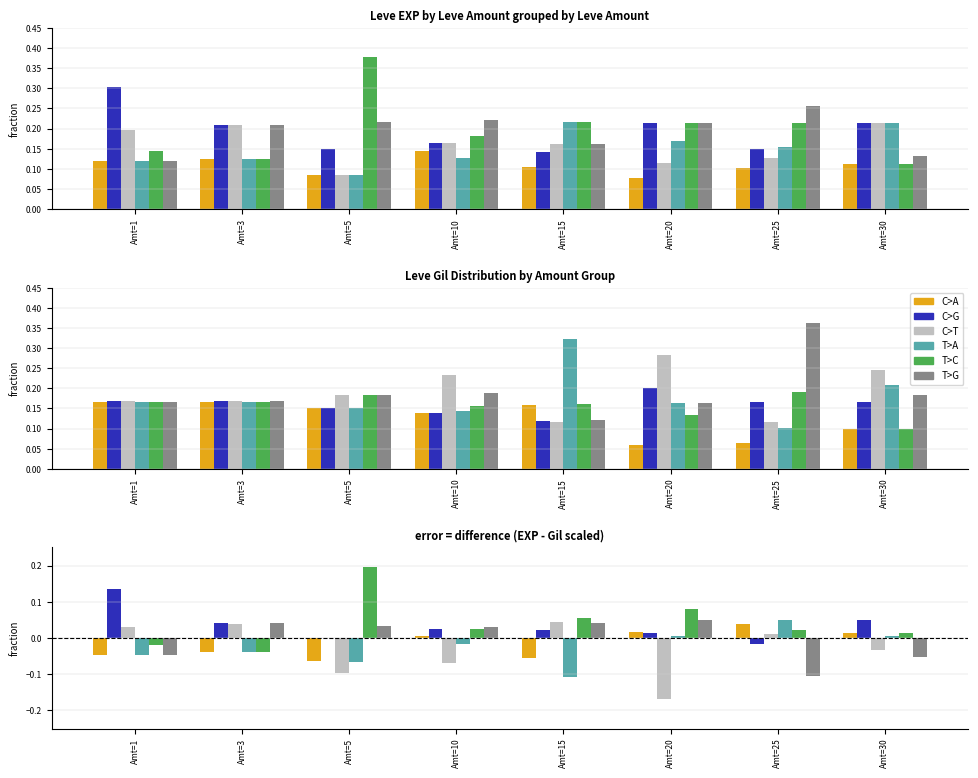

Which series has the widest spread of values?

T>C